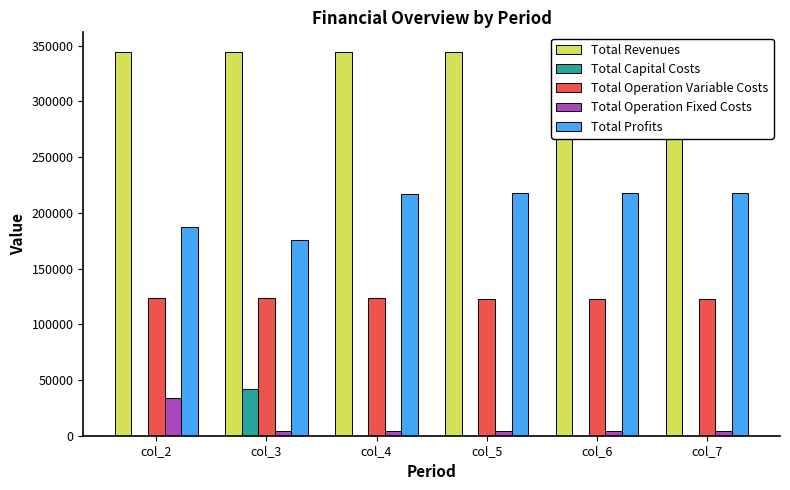

What is the average value of the Total Capital Costs series?

6933.3